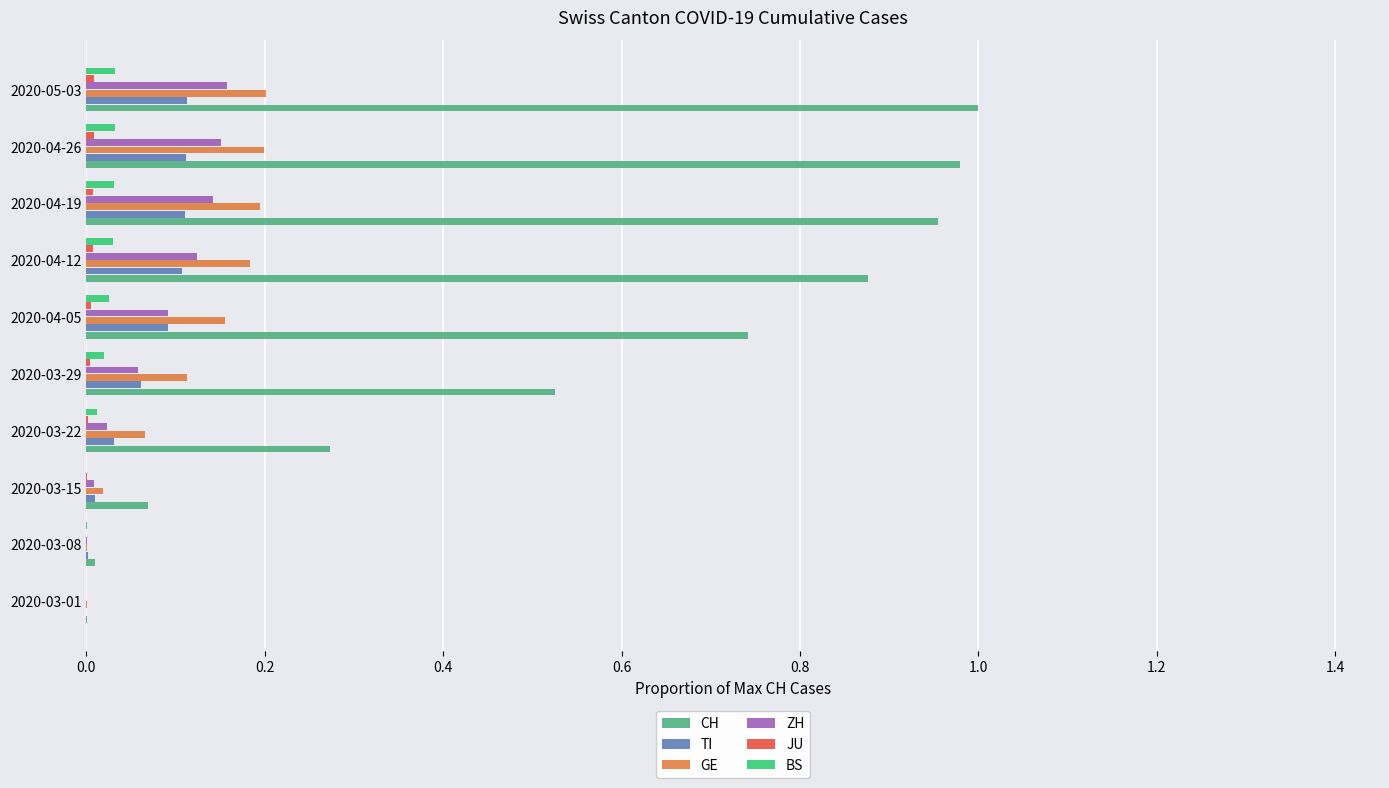

The ZH series shows 0.0 at 2020-03-15. True or false?

True